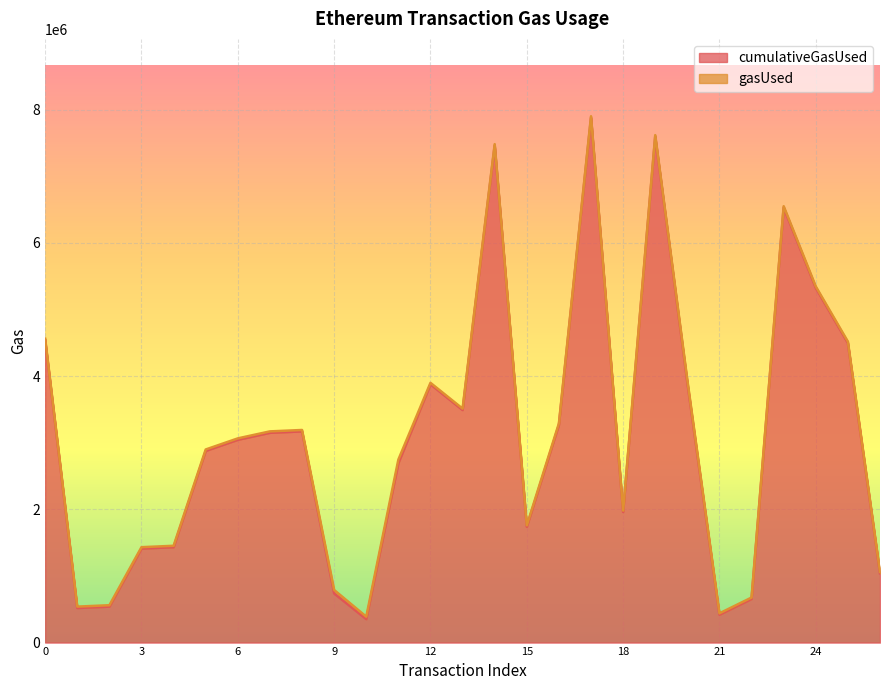

What is the greatest value displayed?

7882294